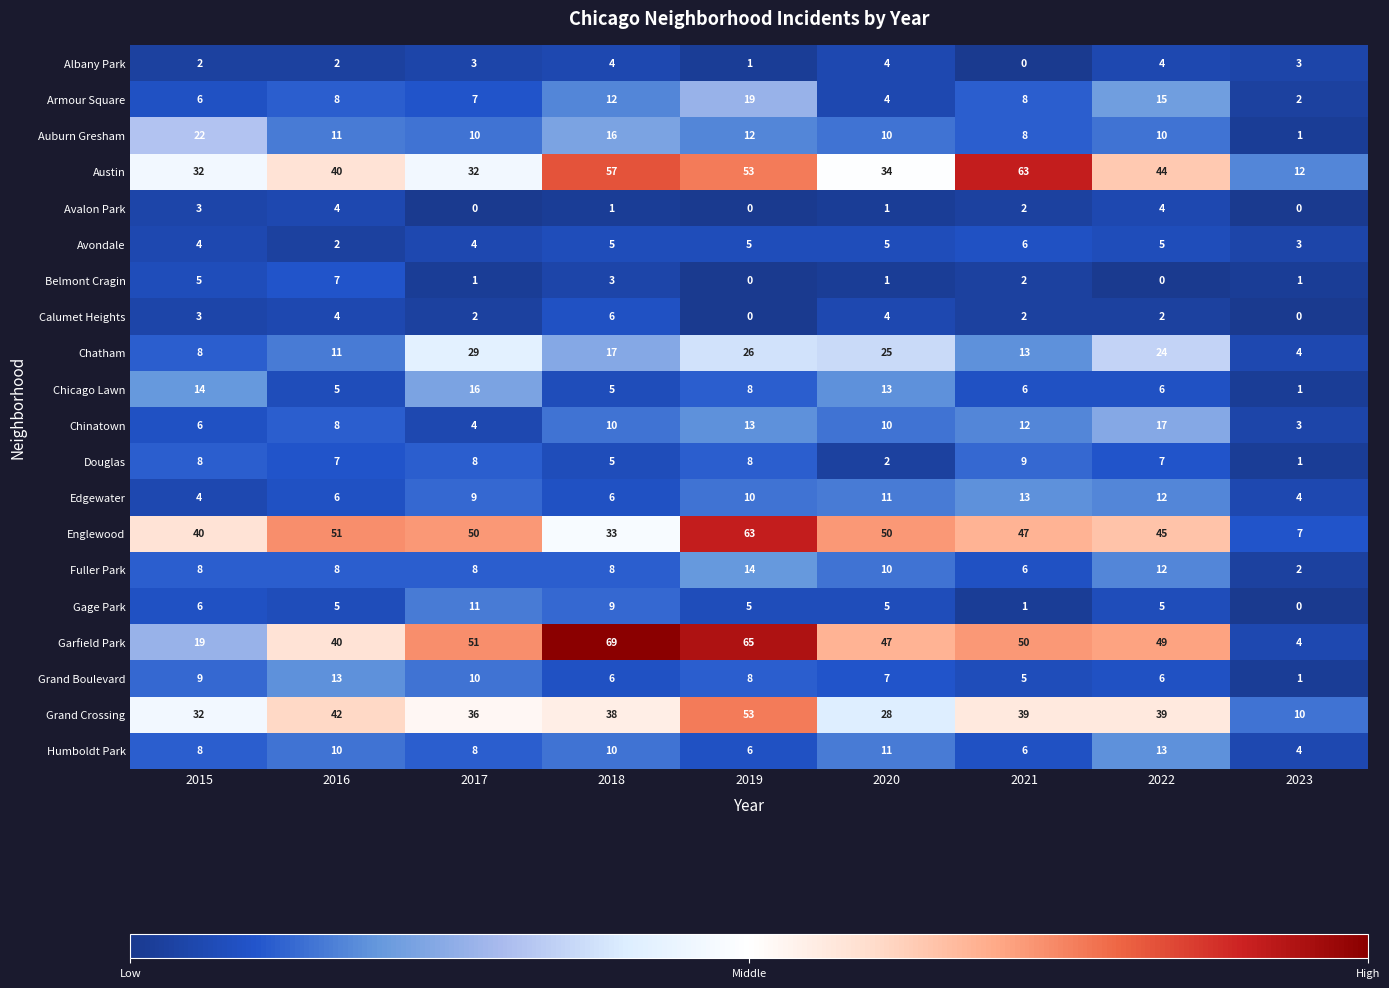

The value of Albany Park at 2022 is 4. True or false?

True